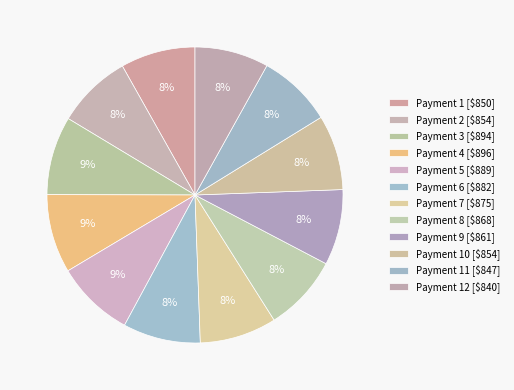

Is there any slice that represents more than half of the pie?

No